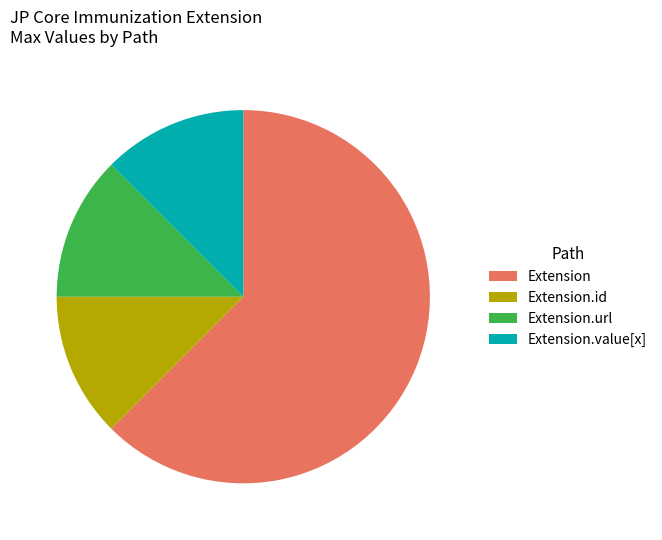

Is Extension the majority of the pie?

Yes